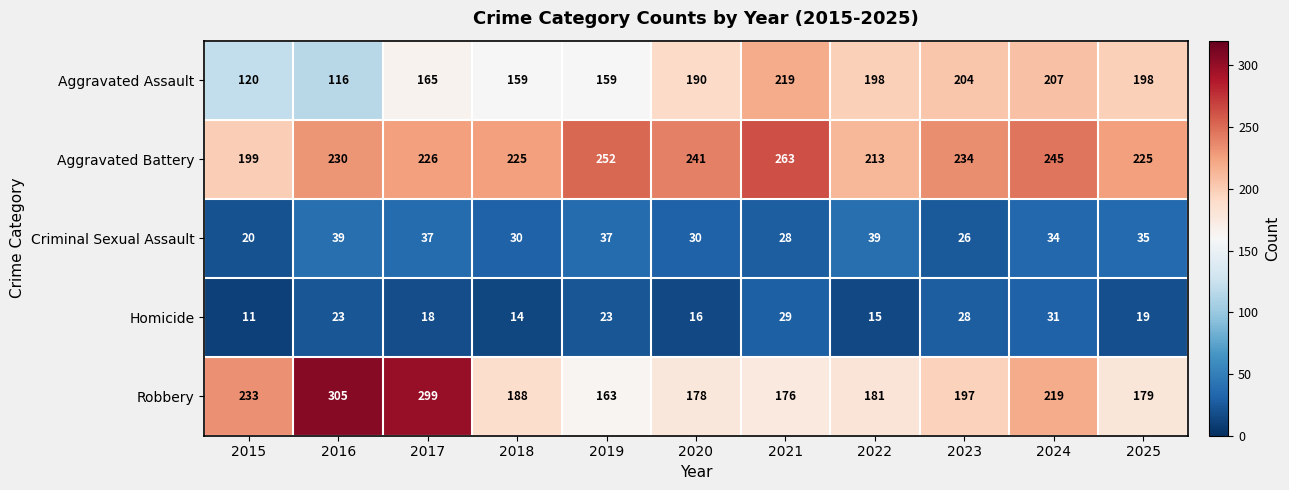

What is the approximate value of Criminal Sexual Assault at 2022, to the nearest 5?

40